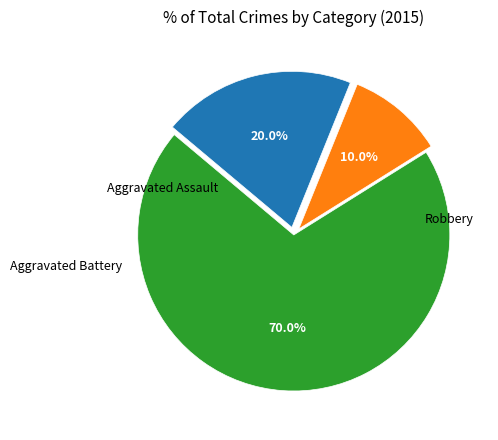

What percentage is NOT represented by Aggravated Battery?

80.0%